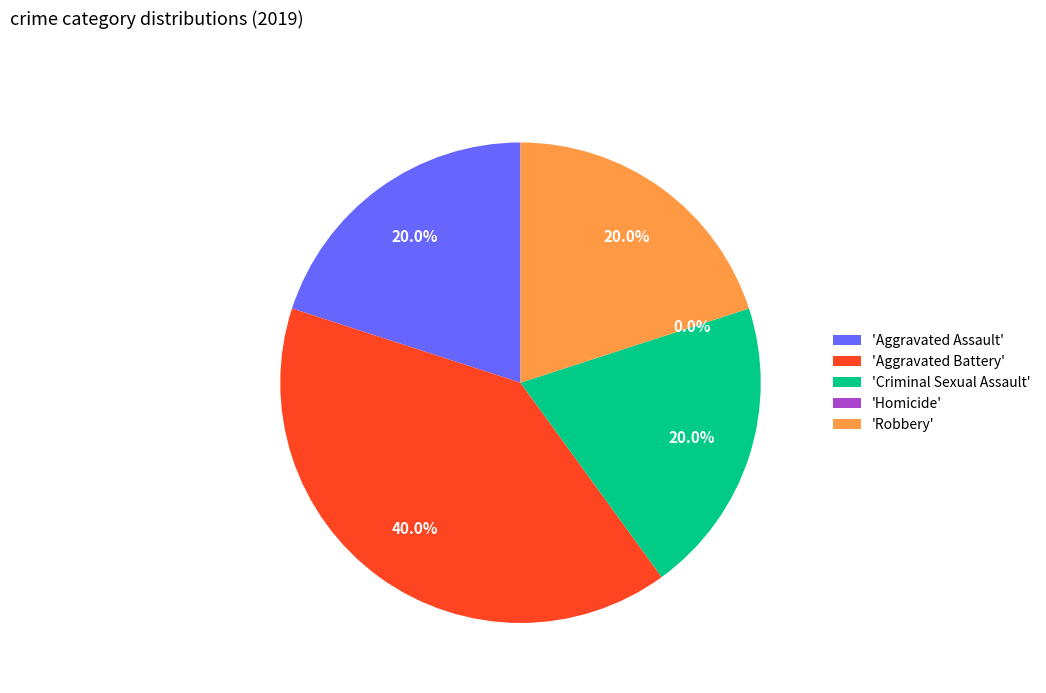

To the nearest percent, what is the combined percentage of Aggravated Assault and Homicide?

20%